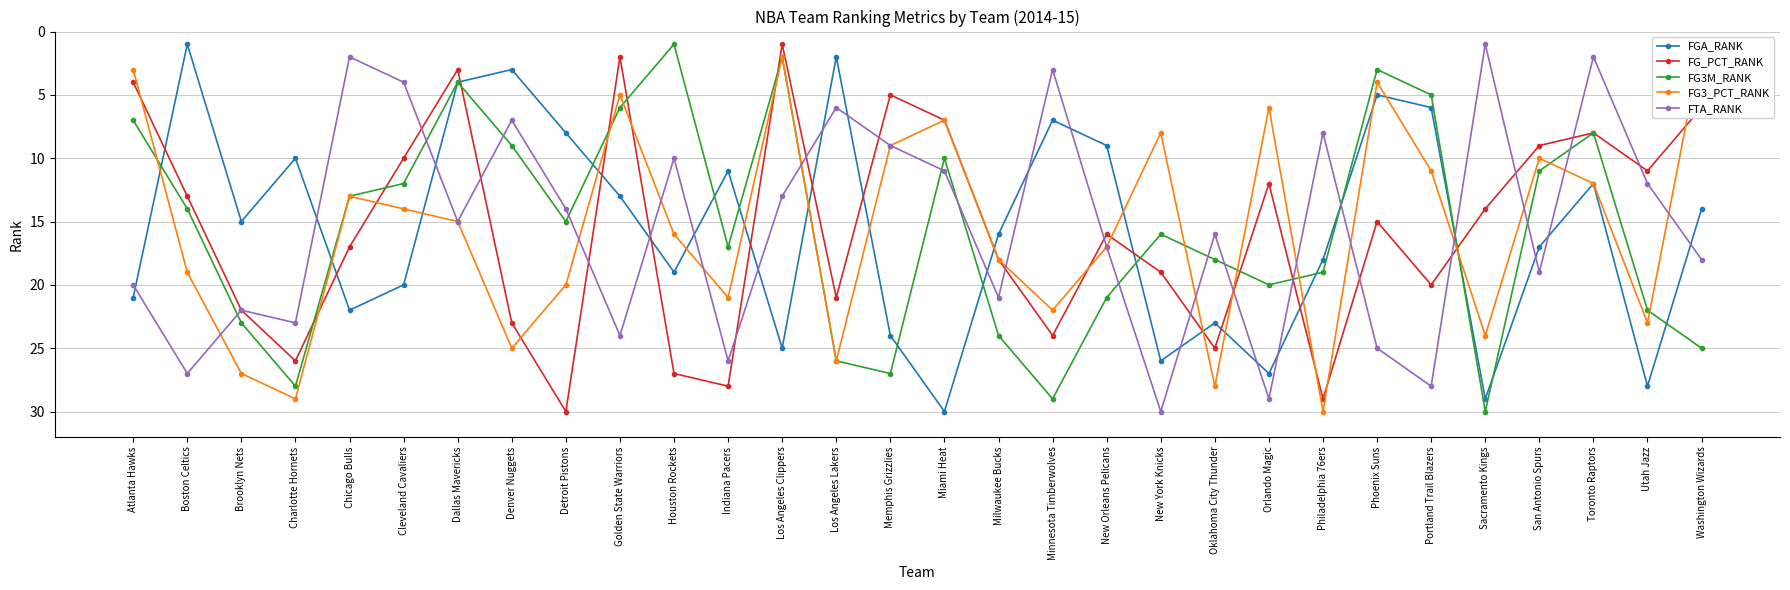

What position from the left is Dallas Mavericks?

7